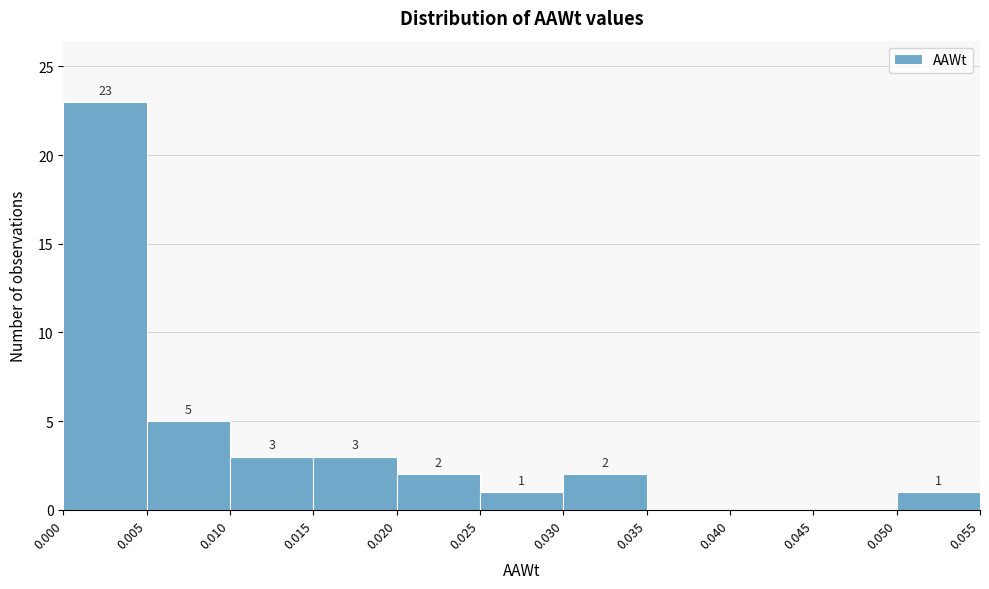

Over which range of the x-axis is the bar tallest?

0.000 to 0.005